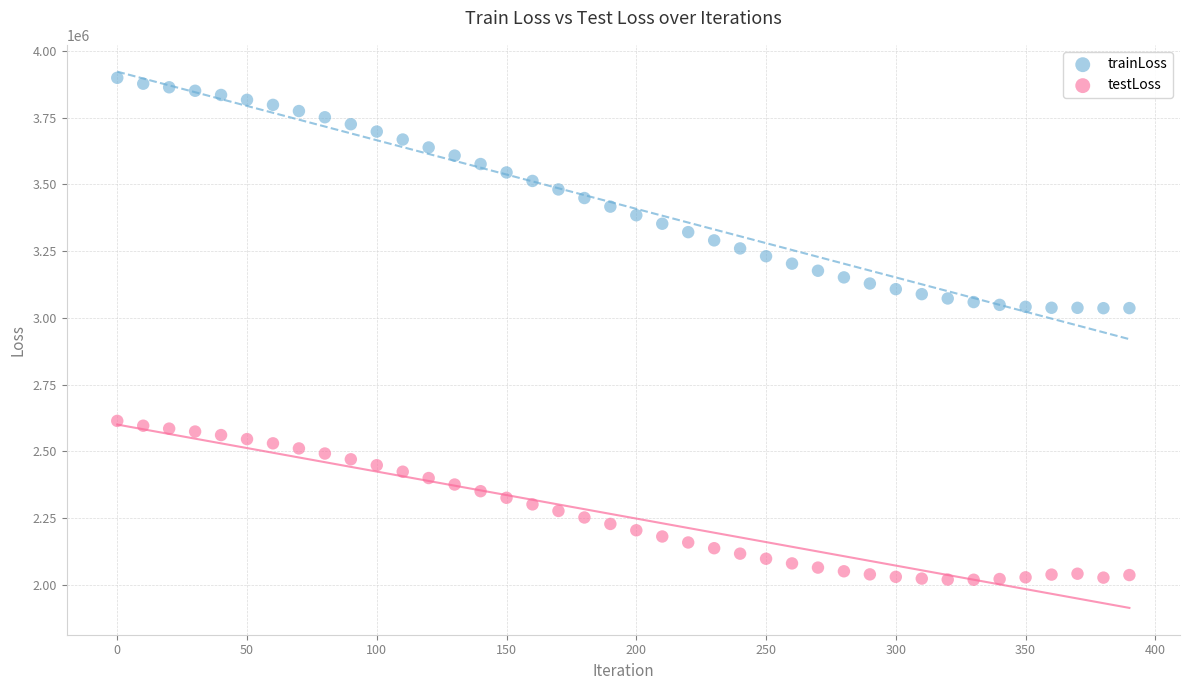

Across all data points, what is the range of Y values (max minus min)?

1881922.3